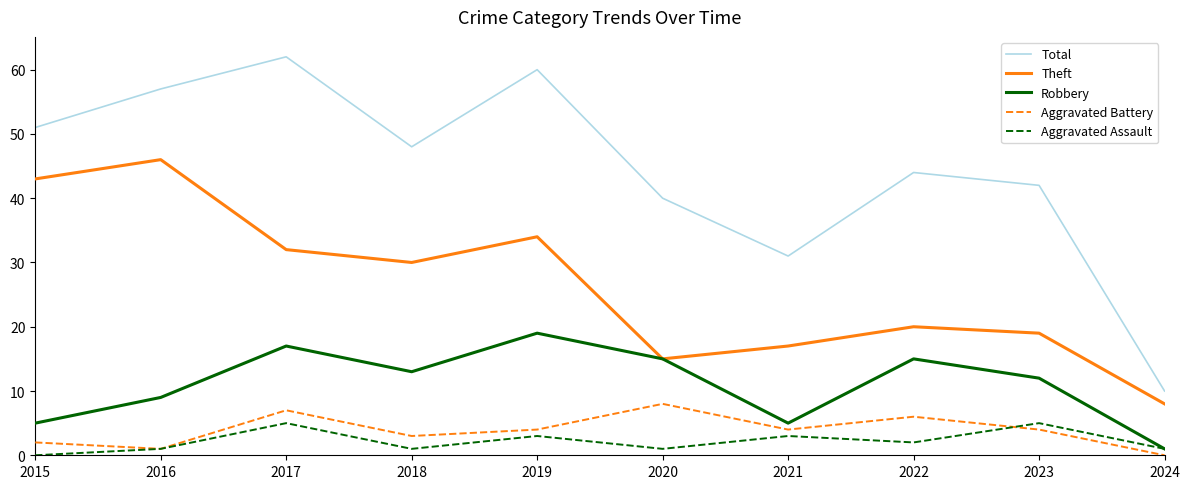

What is the highest value of the Robbery series?

19